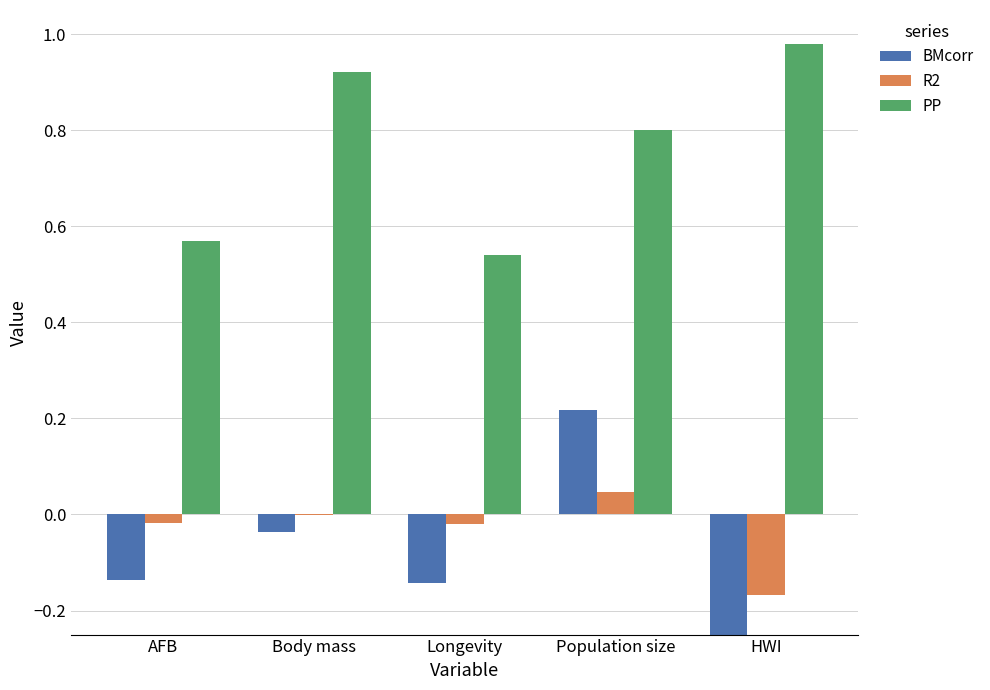

Rank the series at AFB from highest to lowest value.

PP, R2, BMcorr